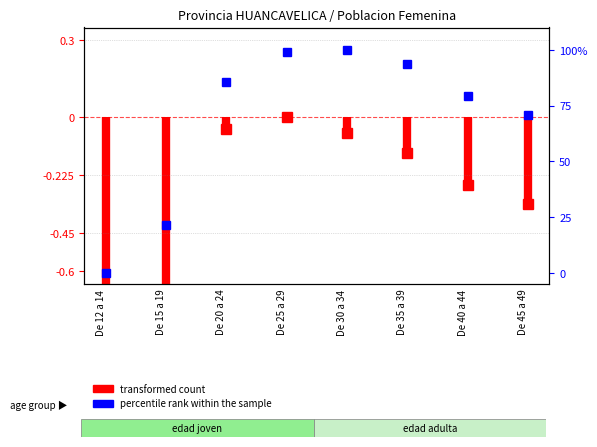

Where does the data first go above 85?

De 20 a 24